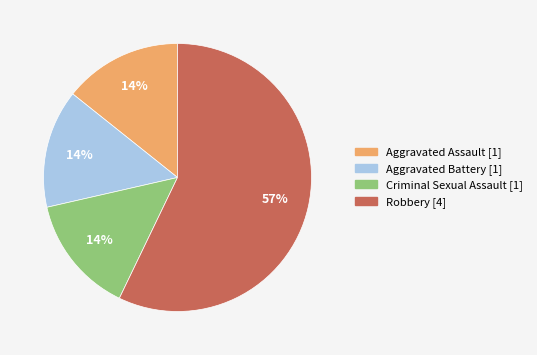

Which category has the biggest portion of the pie?

Robbery